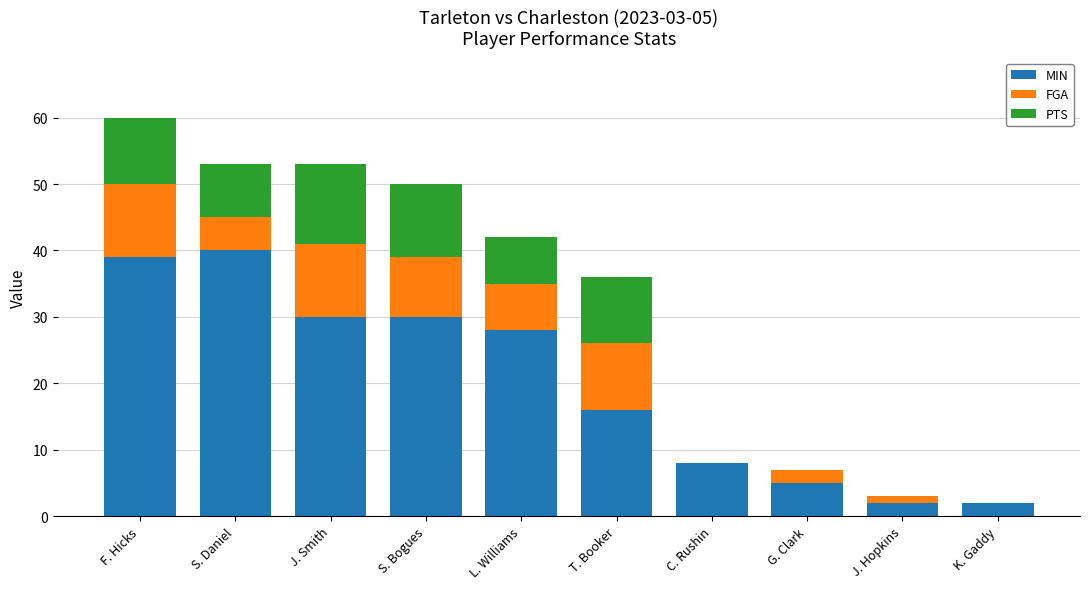

What is the maximum value for MIN?

40